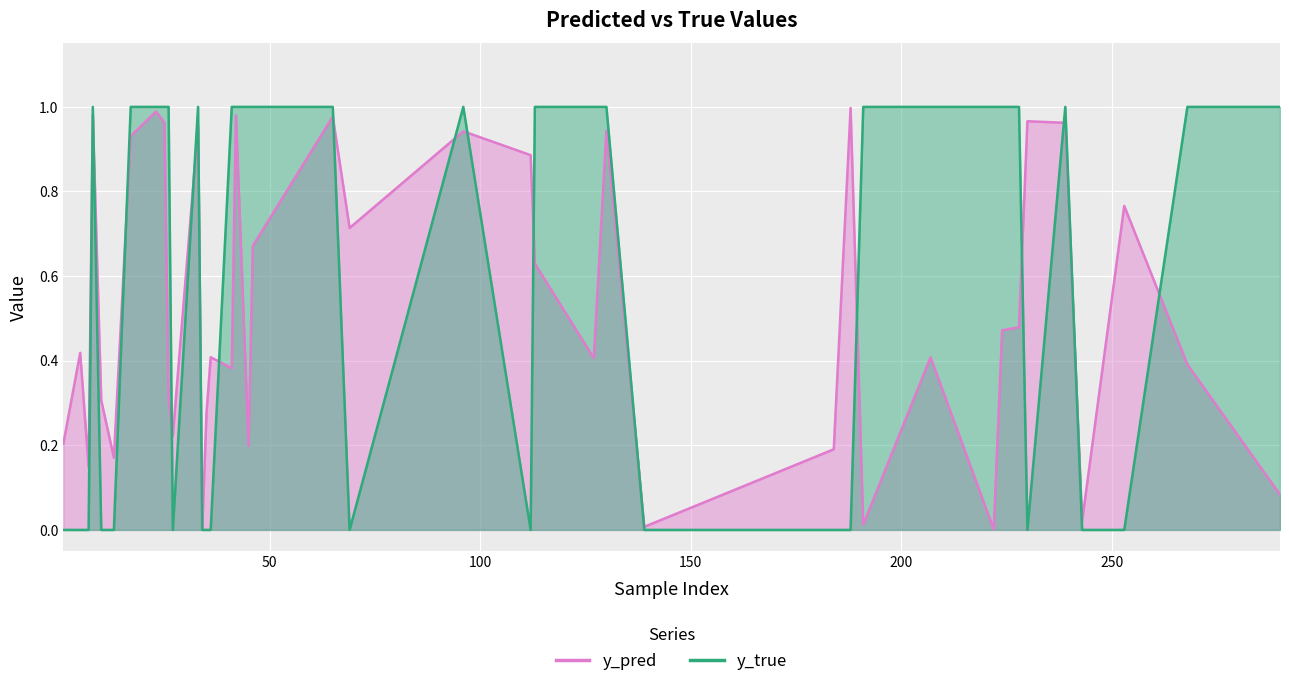

Rank the series at 36 from lowest to highest value.

y_true, y_pred